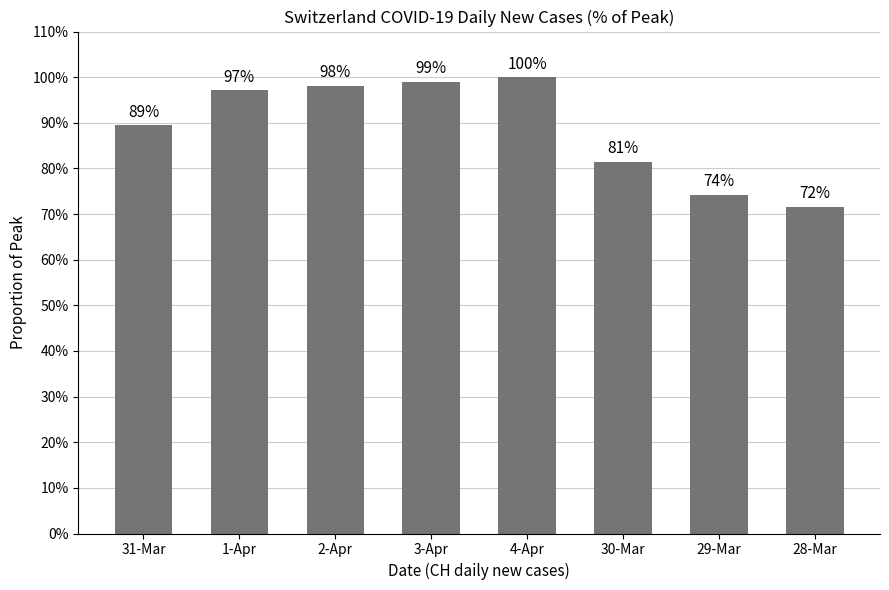

Approximately how many times larger is the value at 28-Mar compared to 4-Apr?

0.7